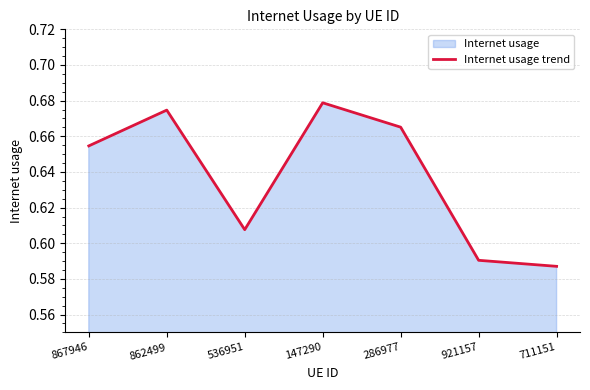

How many values are between 0 and 1?

7